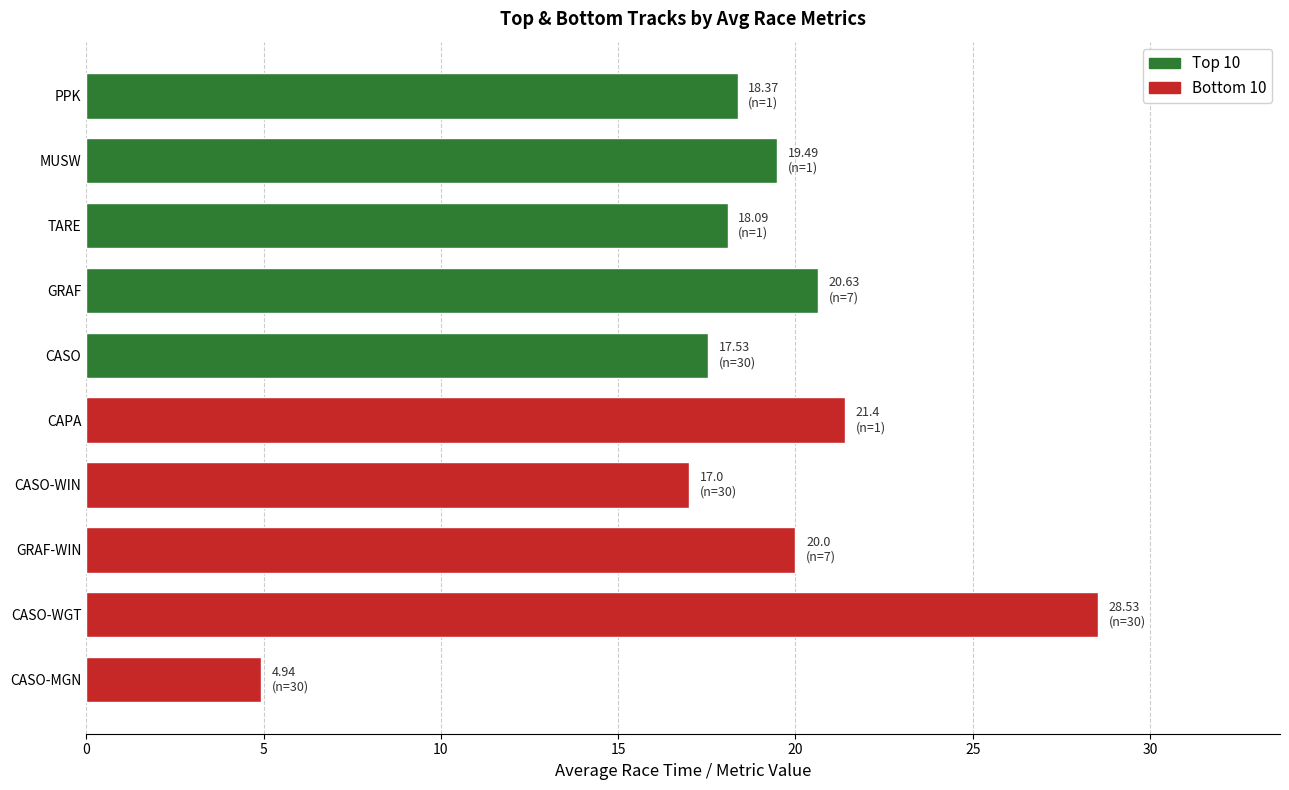

How many bars are there in total?

10